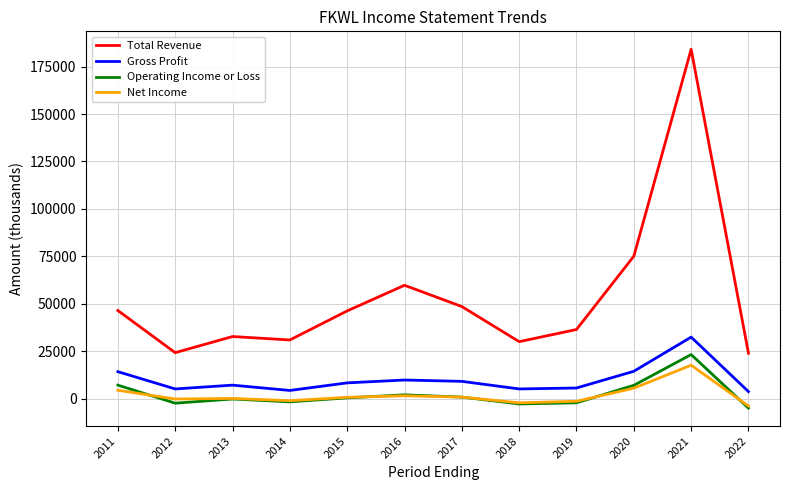

Where does the Gross Profit series first go above 8400?

2011